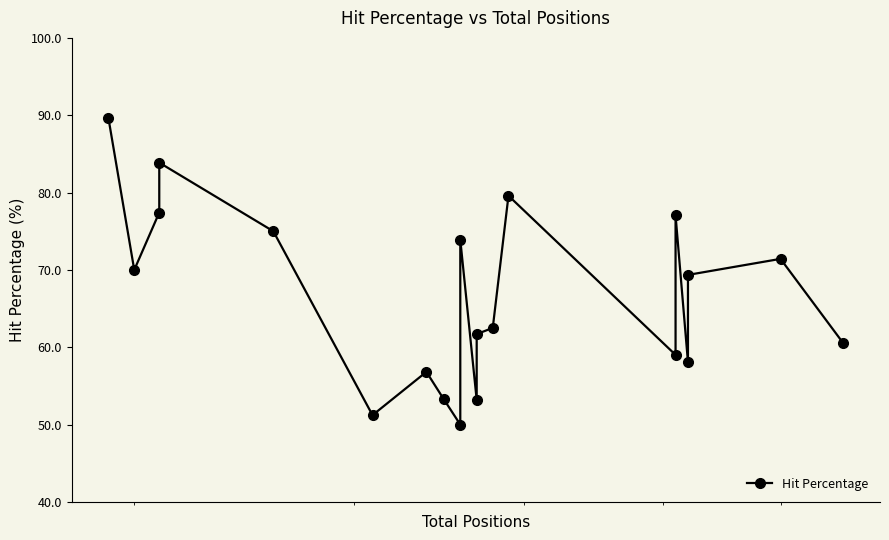

How many lines are shown in the chart?

1